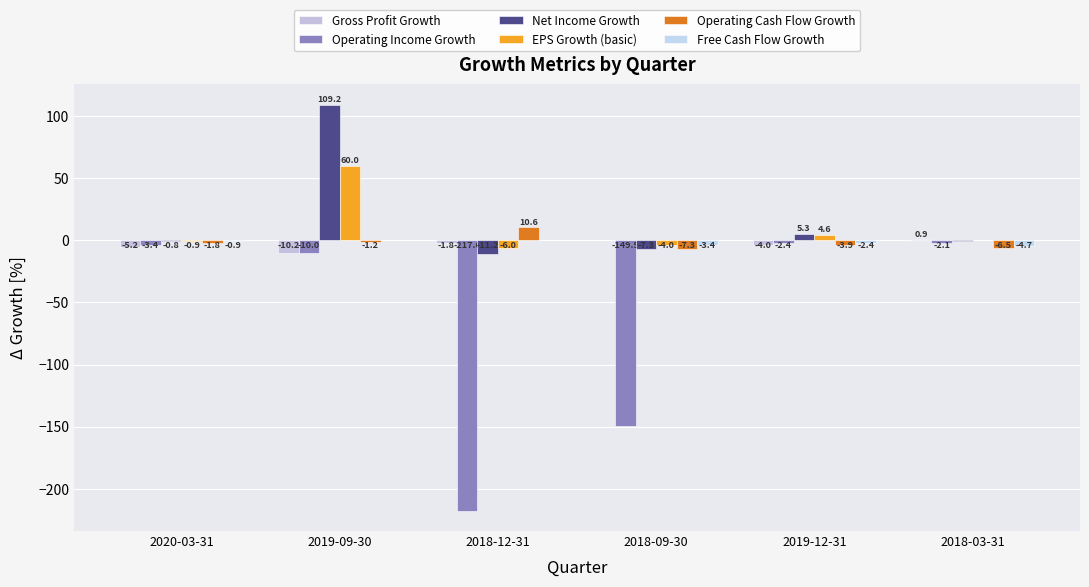

Does the chart contain stacked bars?

No